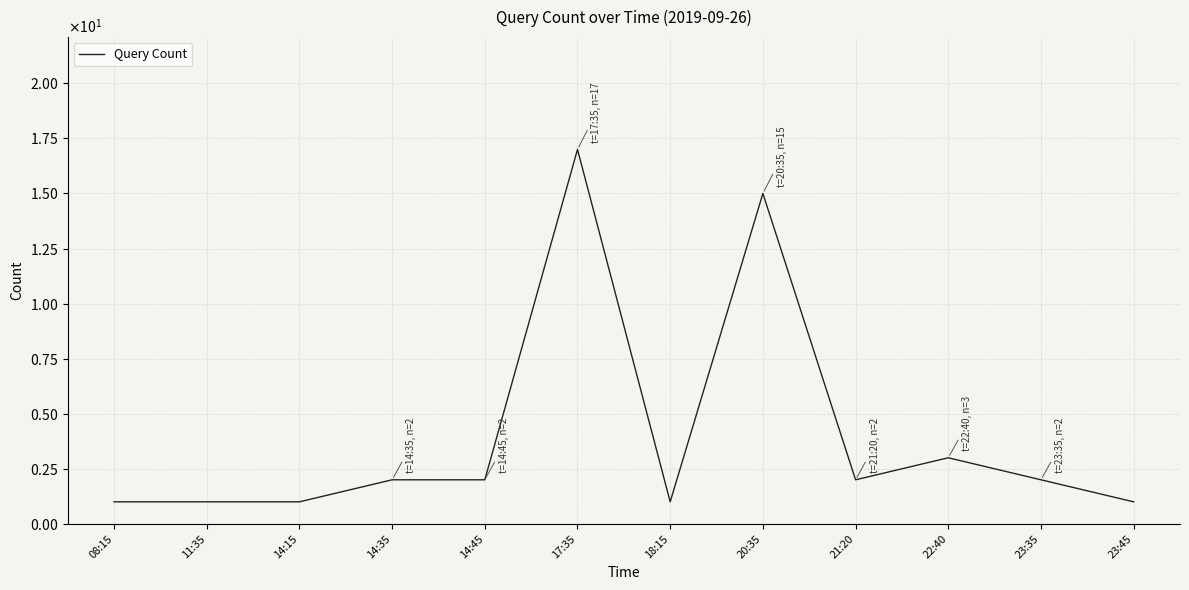

Does the chart have visible grid lines?

Yes